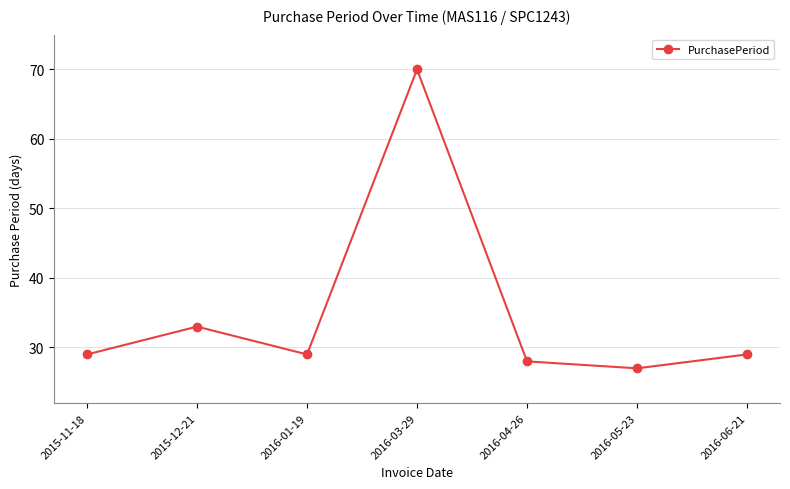

Which has a higher value, 2016-06-21 or 2016-03-29?

2016-03-29